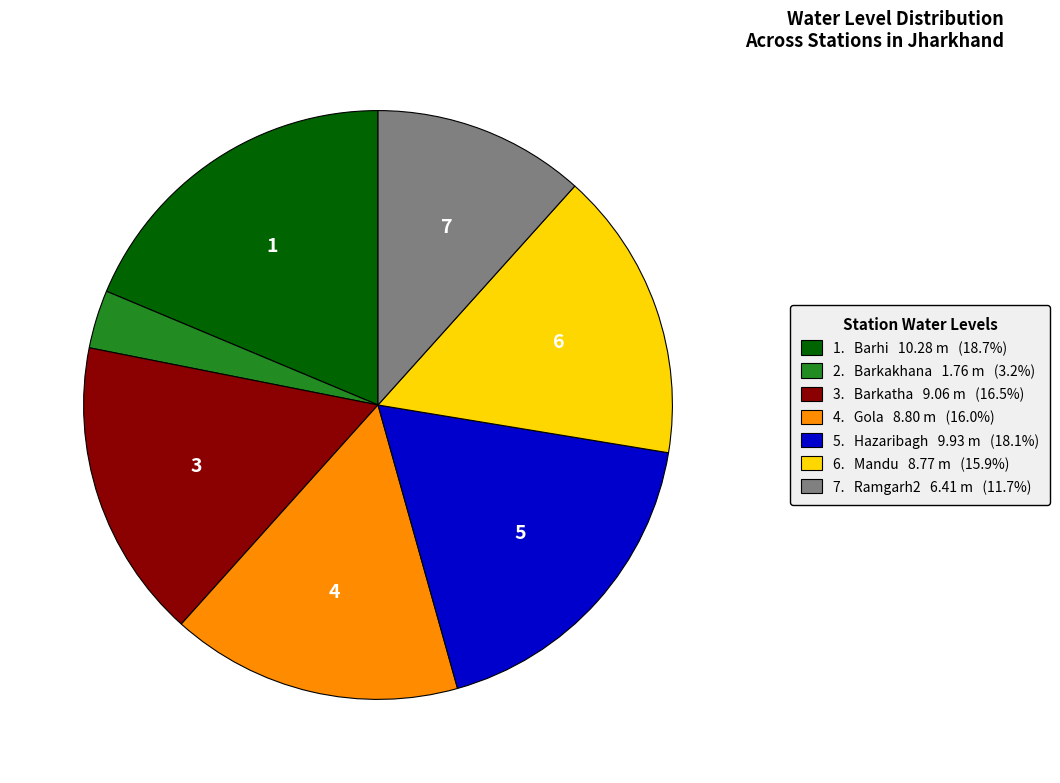

Does any single category account for the majority?

No